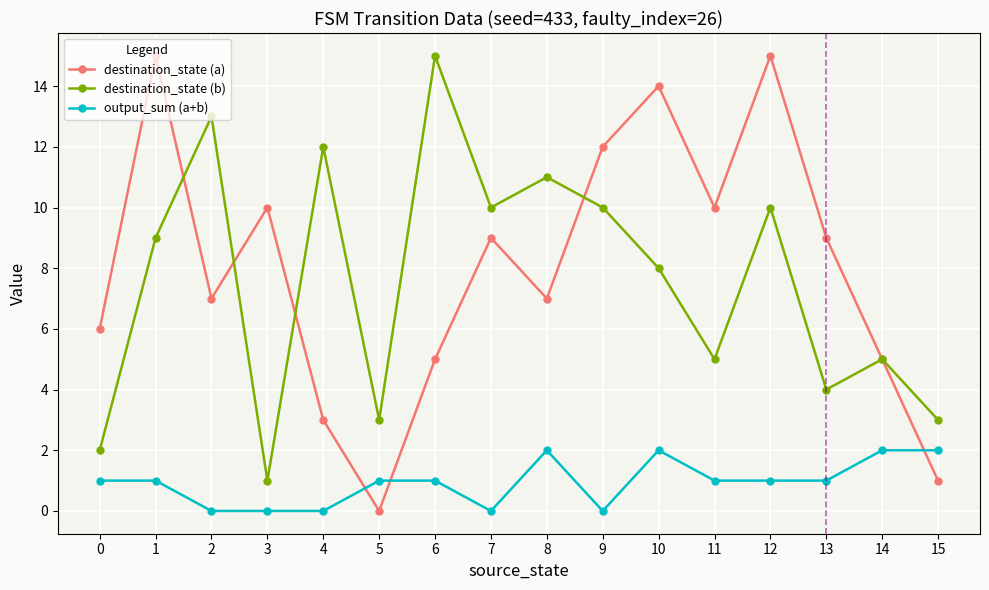

How many interior local peaks does the destination_state (a) series have?

5